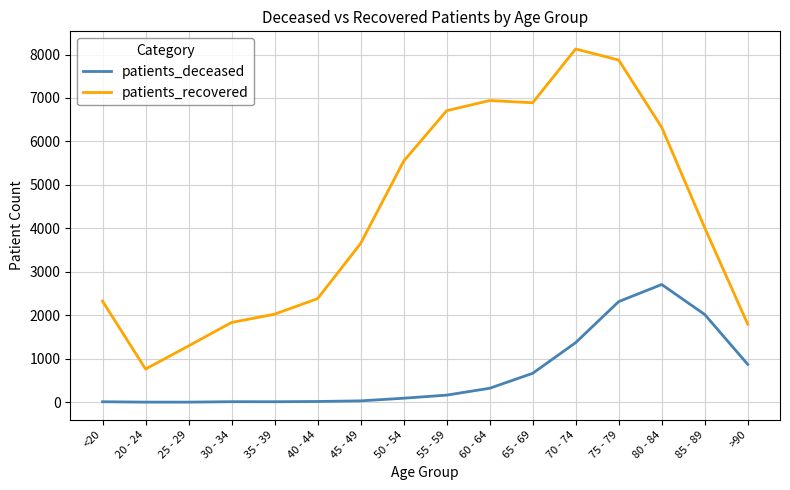

What is the approximate value of patients_recovered at 30 - 34, to the nearest 50?

1850